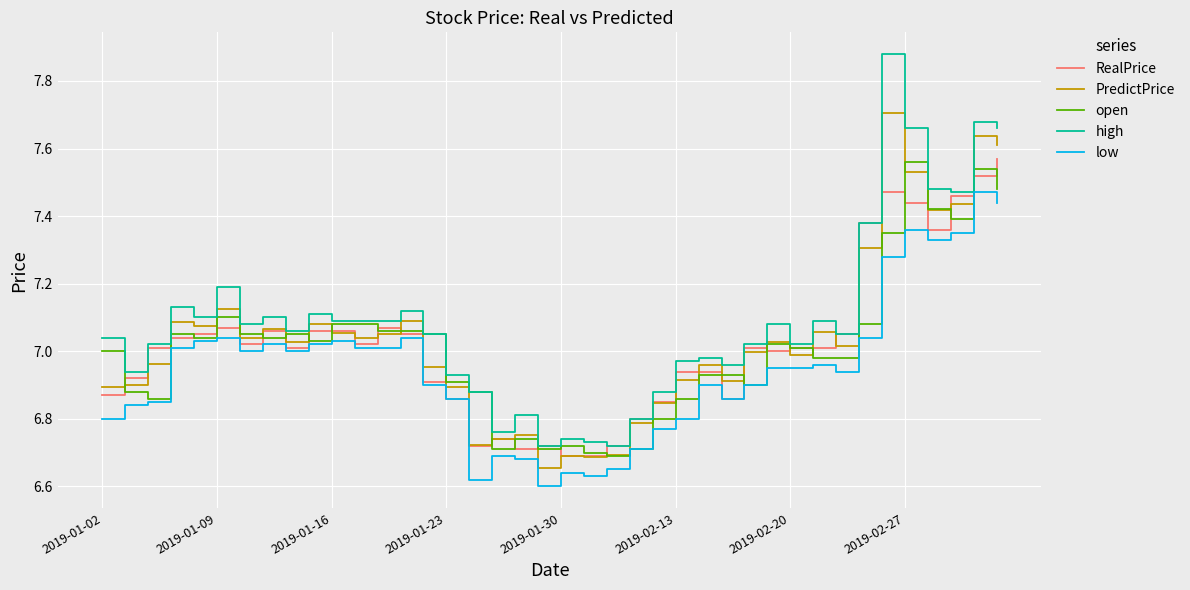

True or false: low and high cross at least once.

False